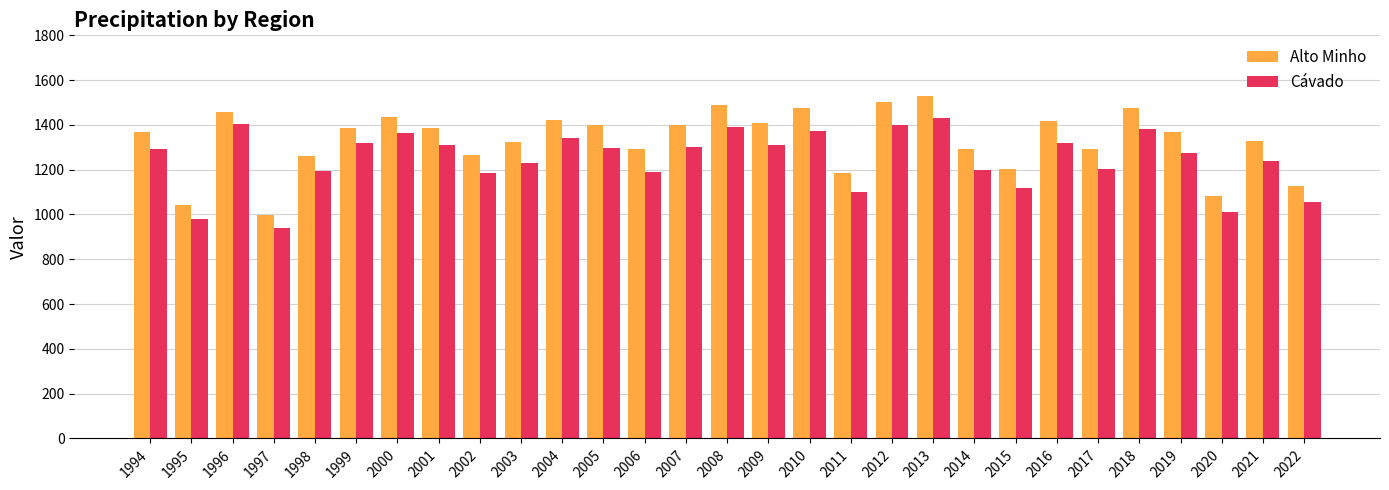

How many groups of bars are there?

29